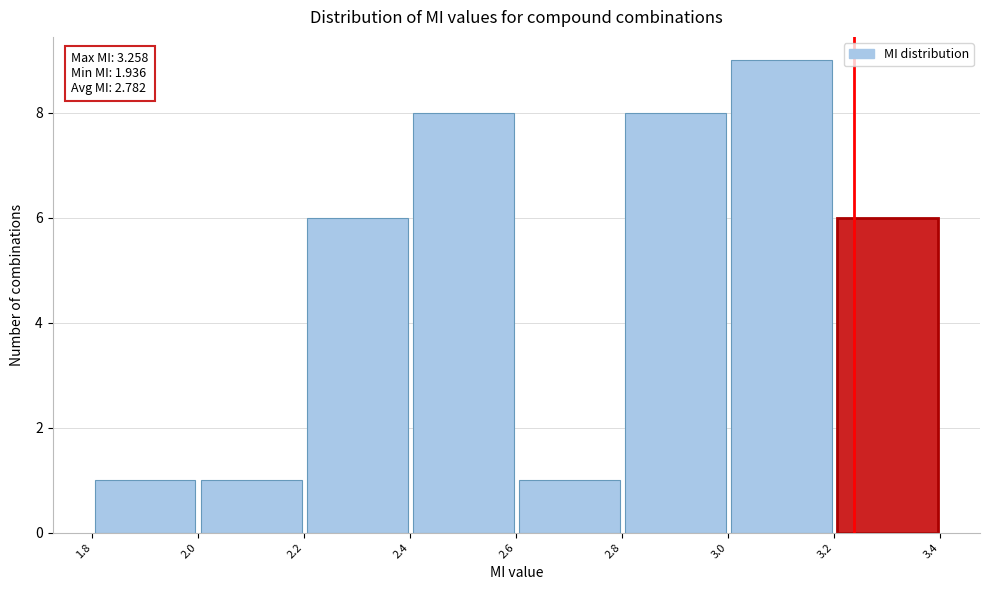

Over which range of the x-axis is the bar tallest?

3.0 to 3.2